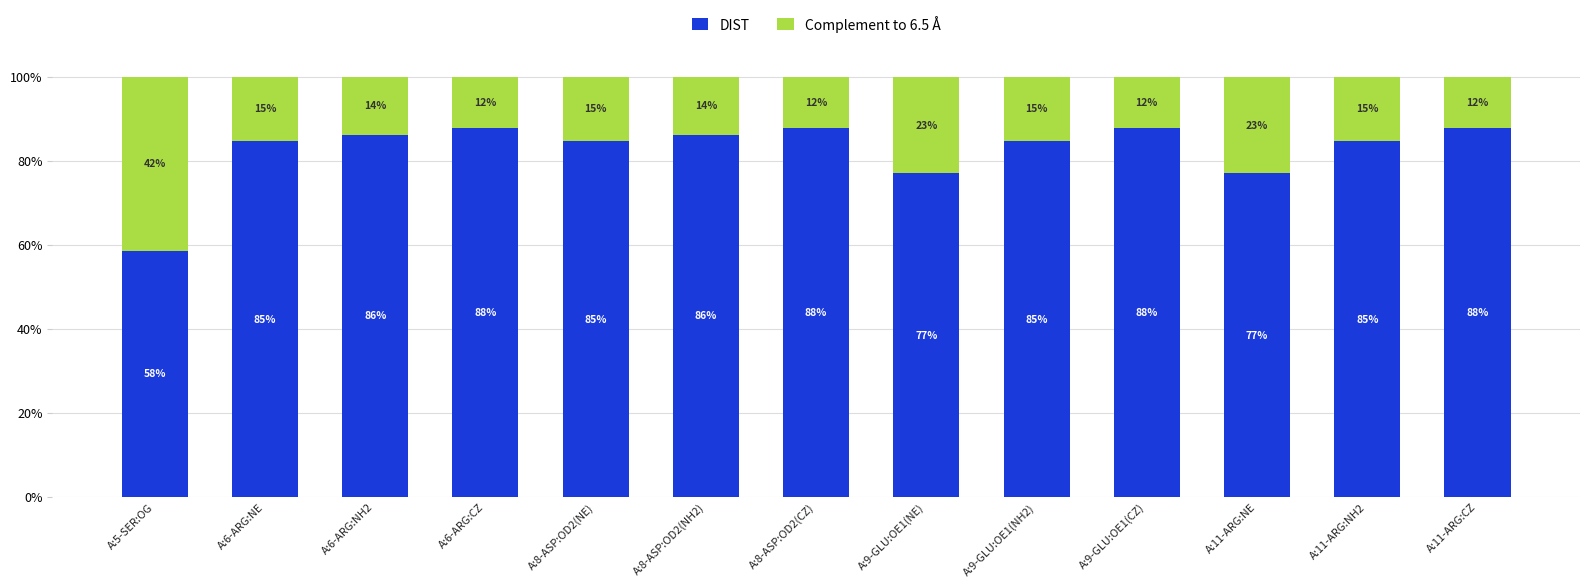

At which label does DIST reach its peak?

A:6-ARG:CZ